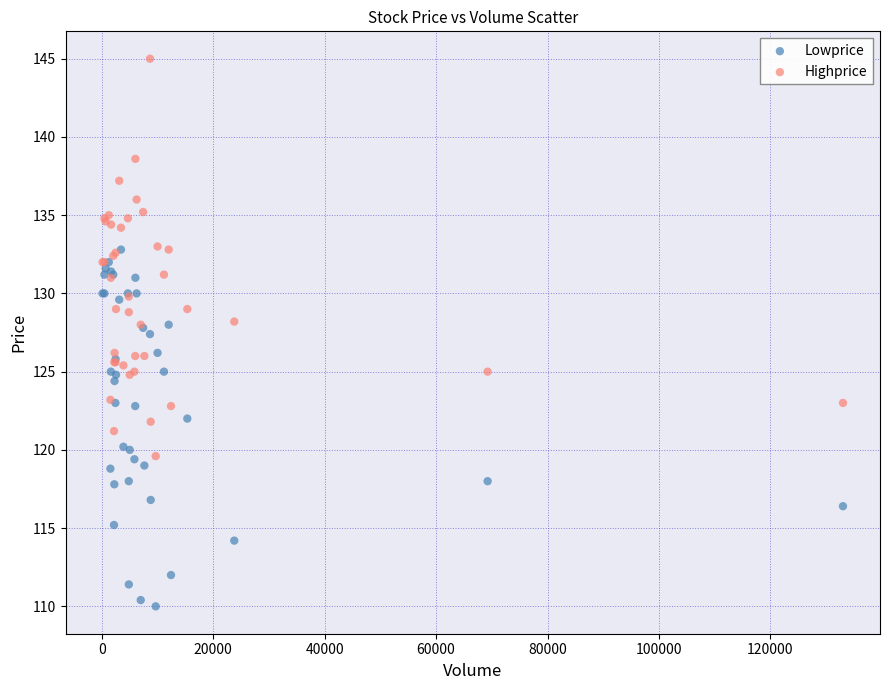

Across all series, what Y value is closest to 127?

127.4